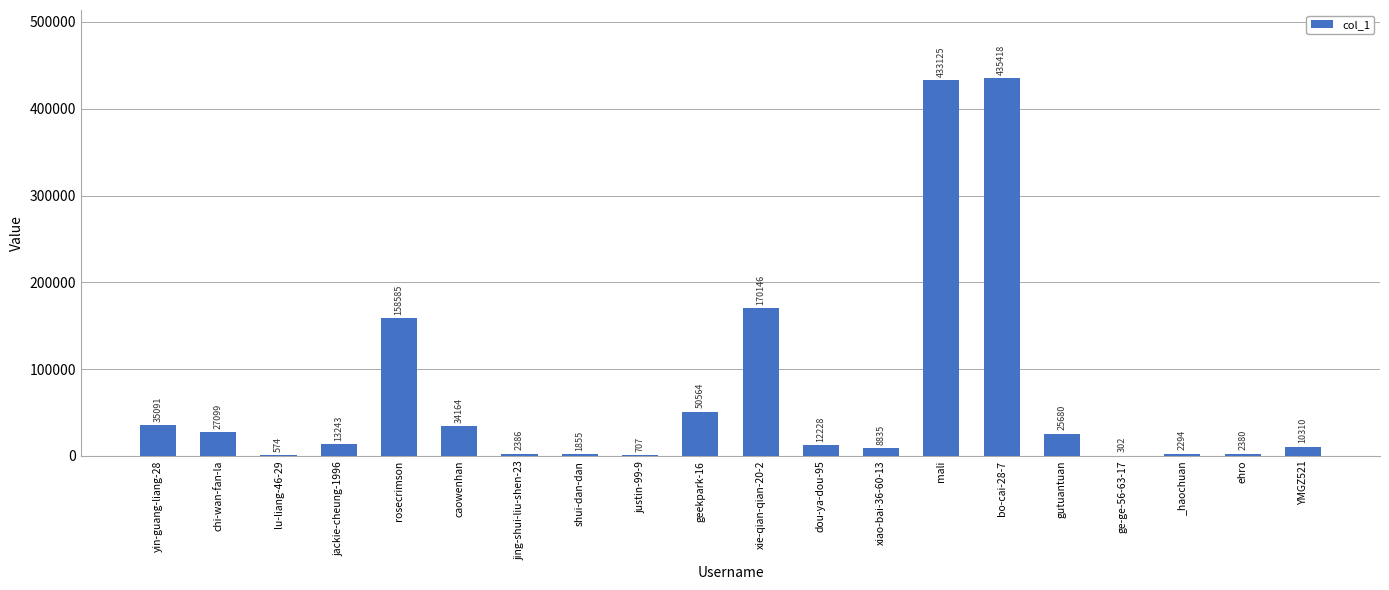

Which category has the highest value across all series?

bo-cai-28-7